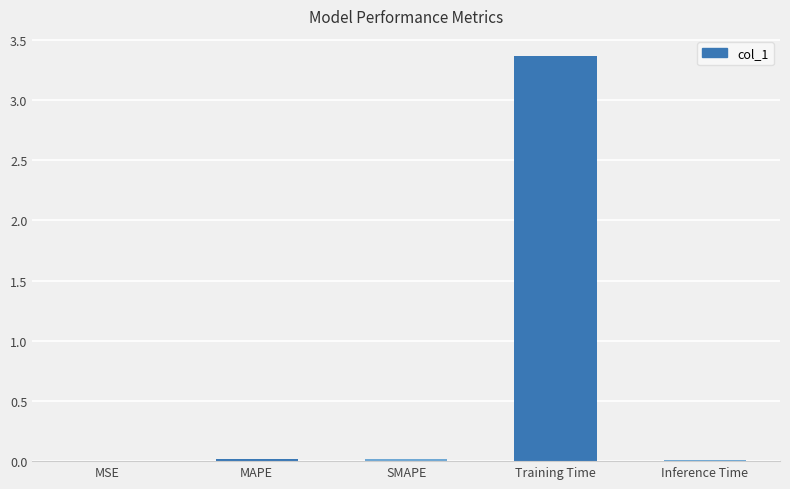

True or false: the data shows 0.0 at MSE.

True